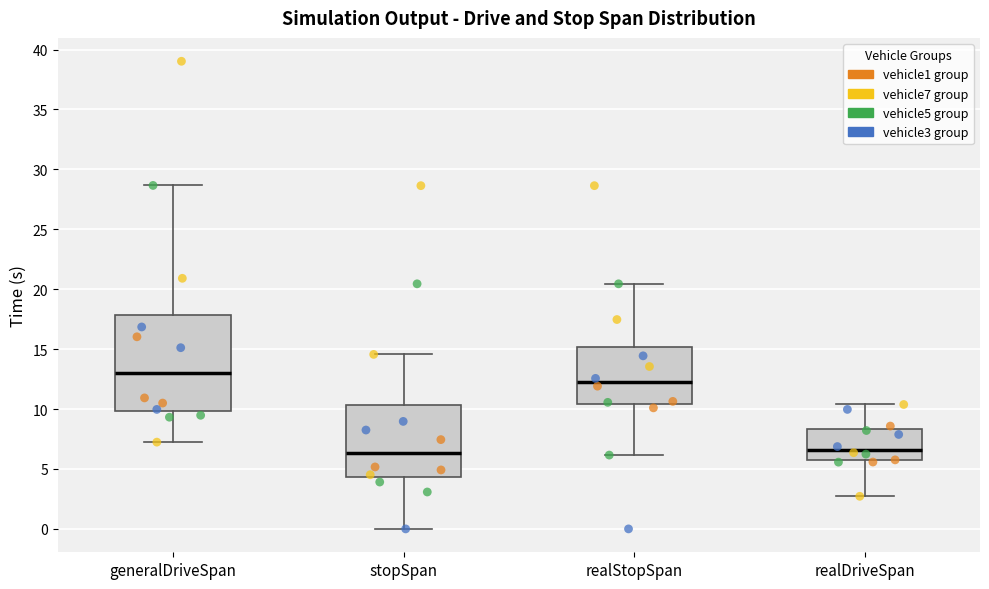

Where does the median line of the box for realDriveSpan sit on the y-axis? The values are not printed on the chart, so give them approximately, as read against the axis.

6.5